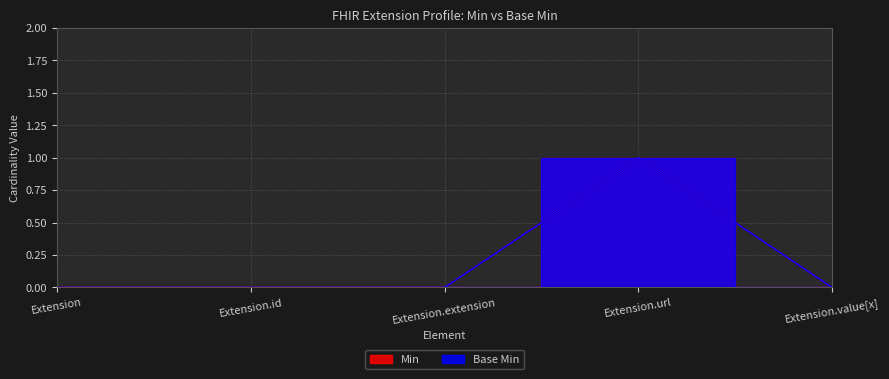

How many lines are shown in the chart?

2